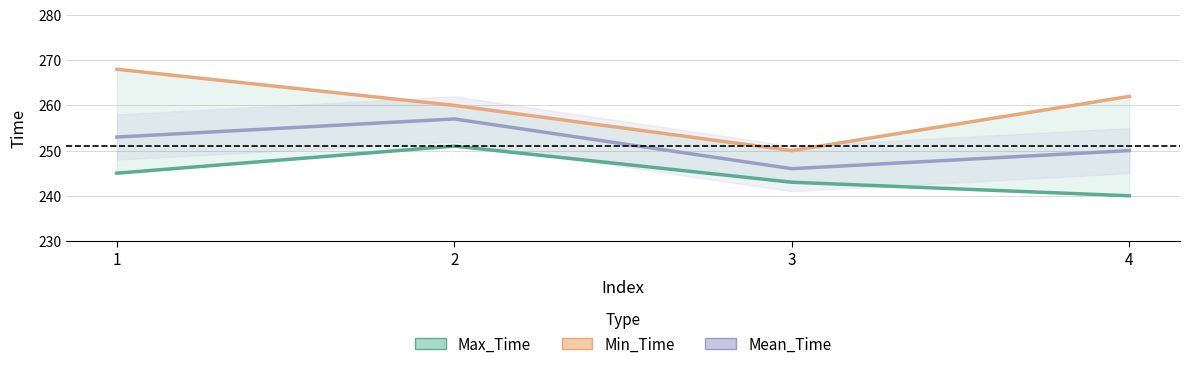

True or false: Min_Time has a value of 262 at 4.

True